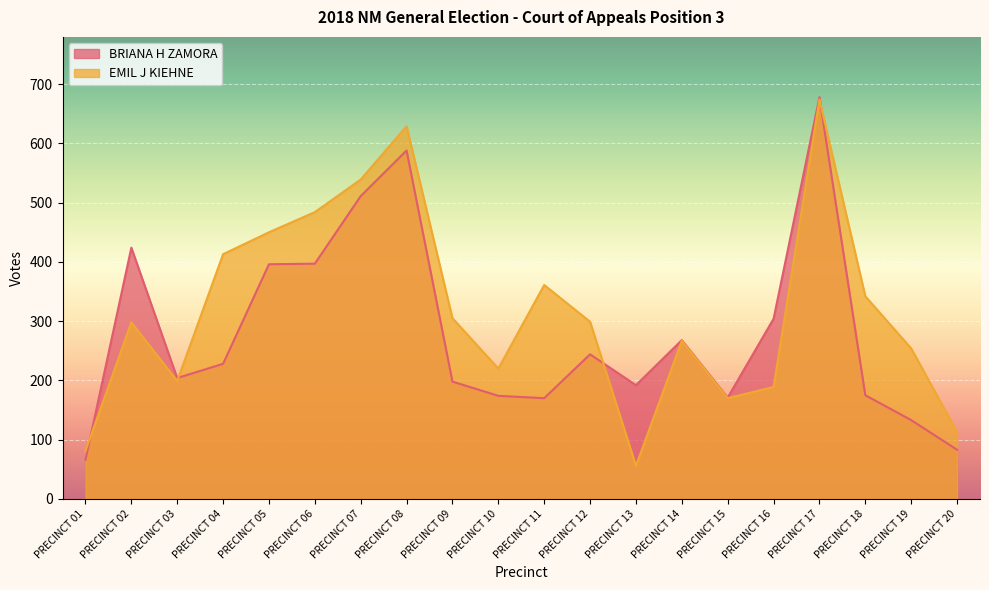

In BRIANA H ZAMORA, how many points are higher than both neighbors (excluding endpoints)?

5